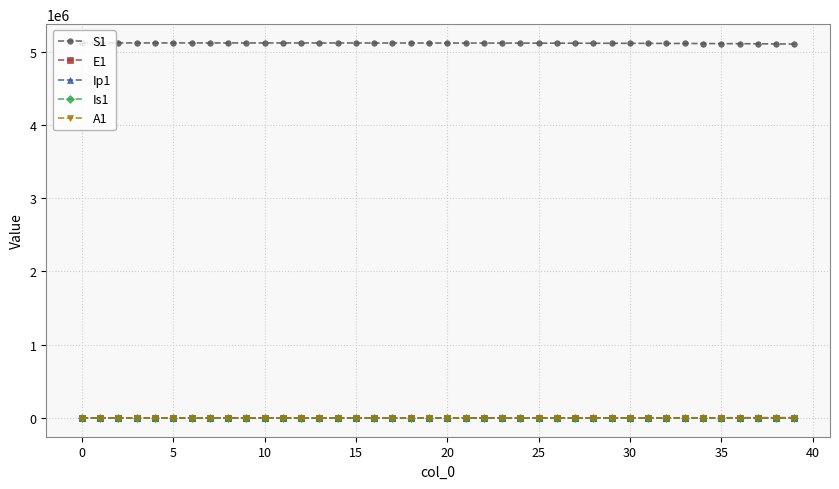

Which series has the largest total across all categories?

S1